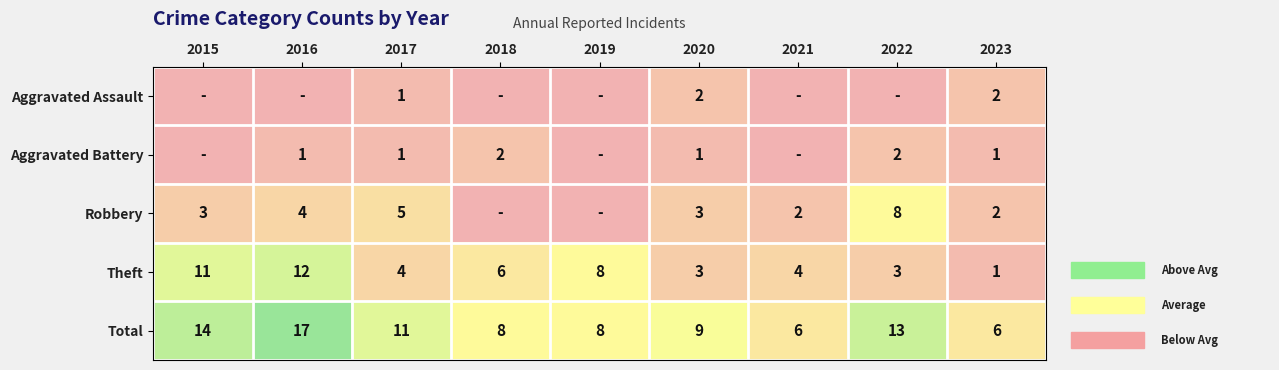

What value does the Total series have at 2017?

11